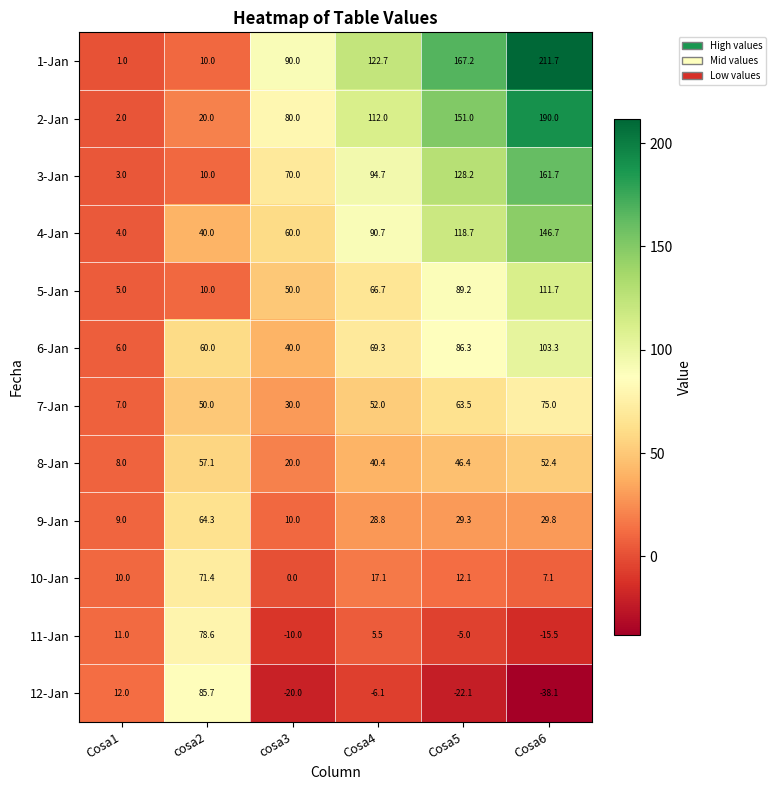

What is the difference between the 11-Jan values at cosa3 and Cosa6?

5.5